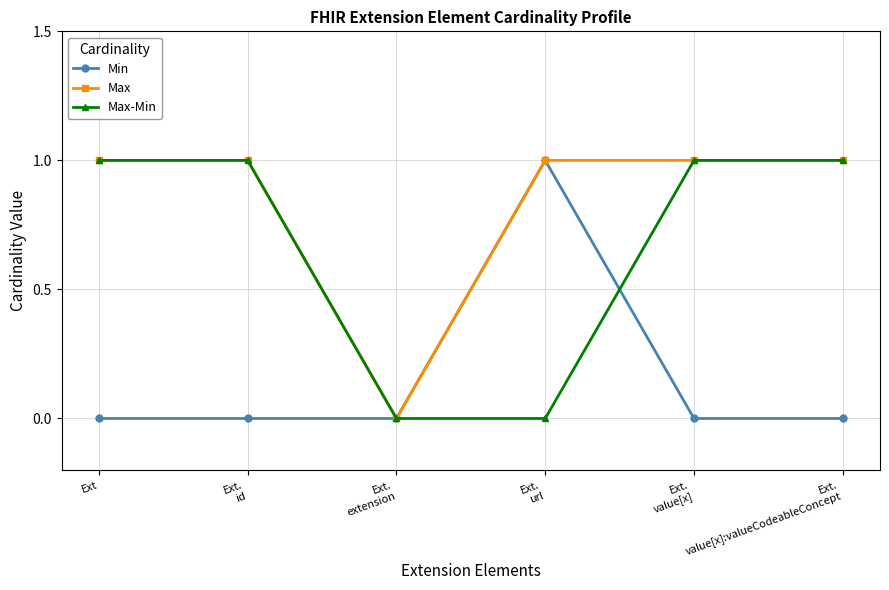

Which category has the lowest value in the Max series?

Ext.
extension